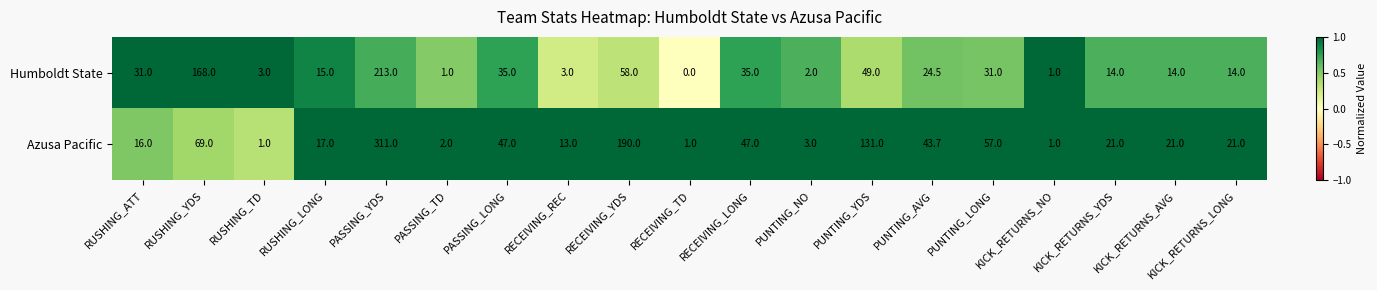

At which label is Azusa Pacific closest to 156?

PUNTING_YDS